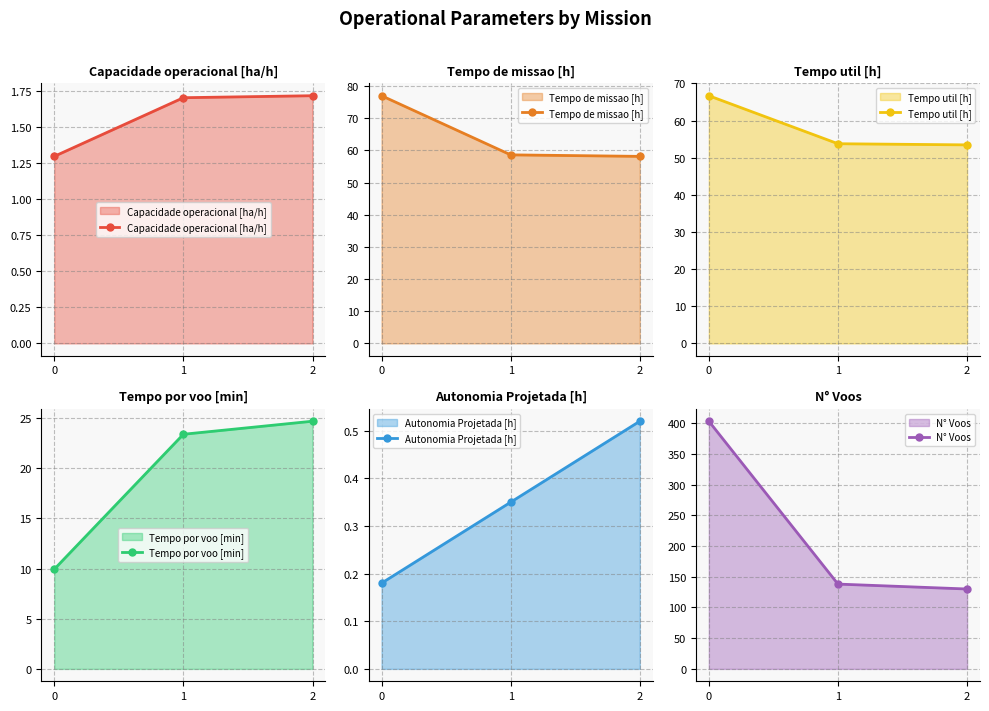

The value of Capacidade operacional [ha/h] at 1 is 1.1. True or false?

False